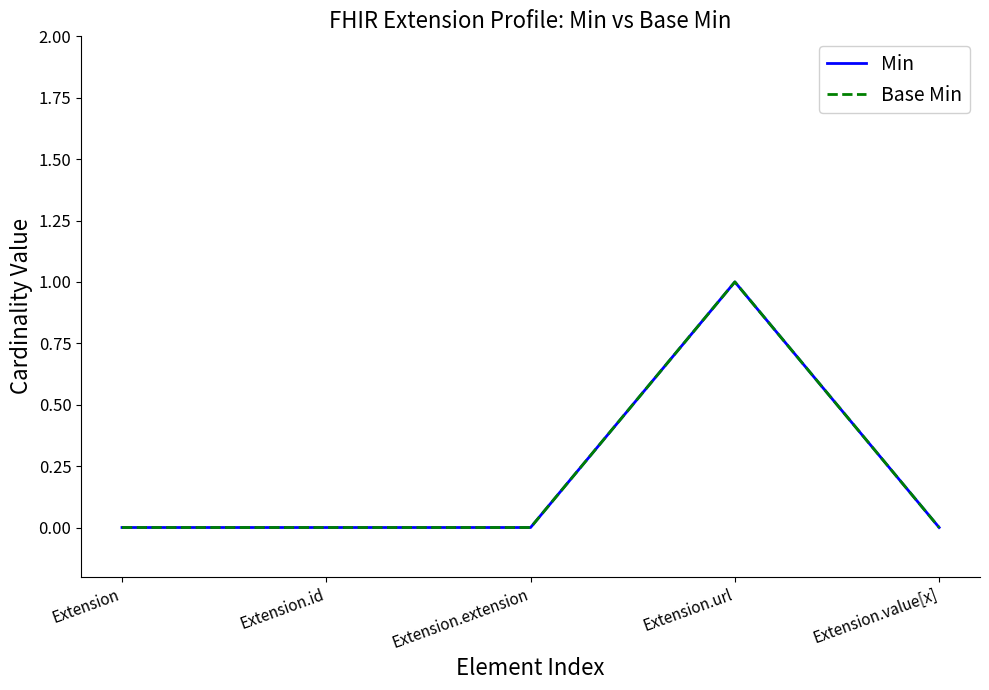

Between Extension.id and Extension, which is larger?

Extension.id